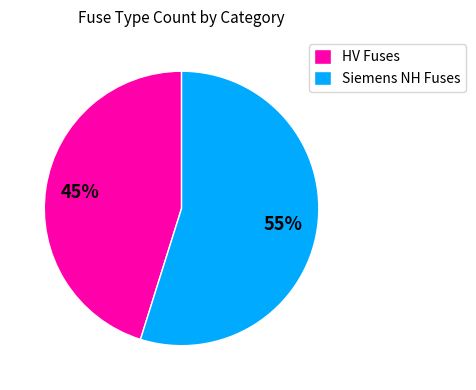

Which category has the smallest portion of the pie?

HV Fuses